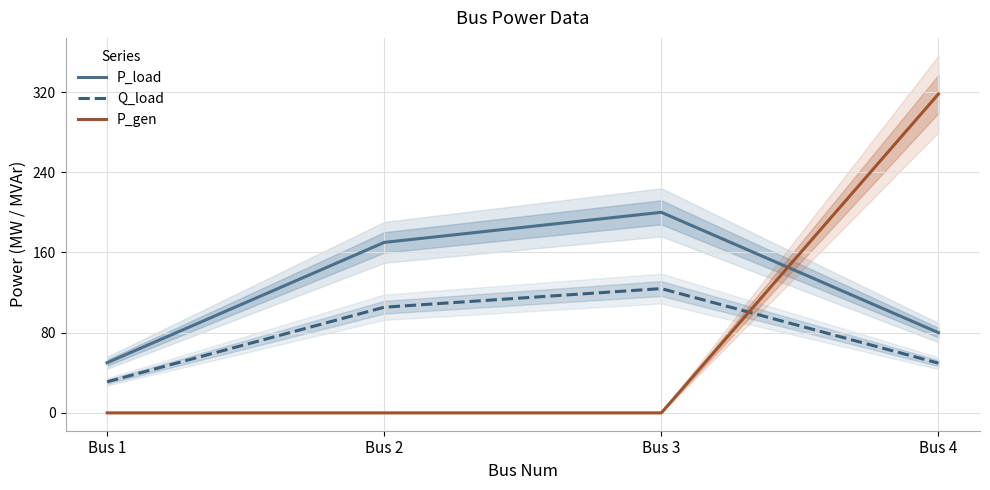

Count the number of data series in this chart.

3